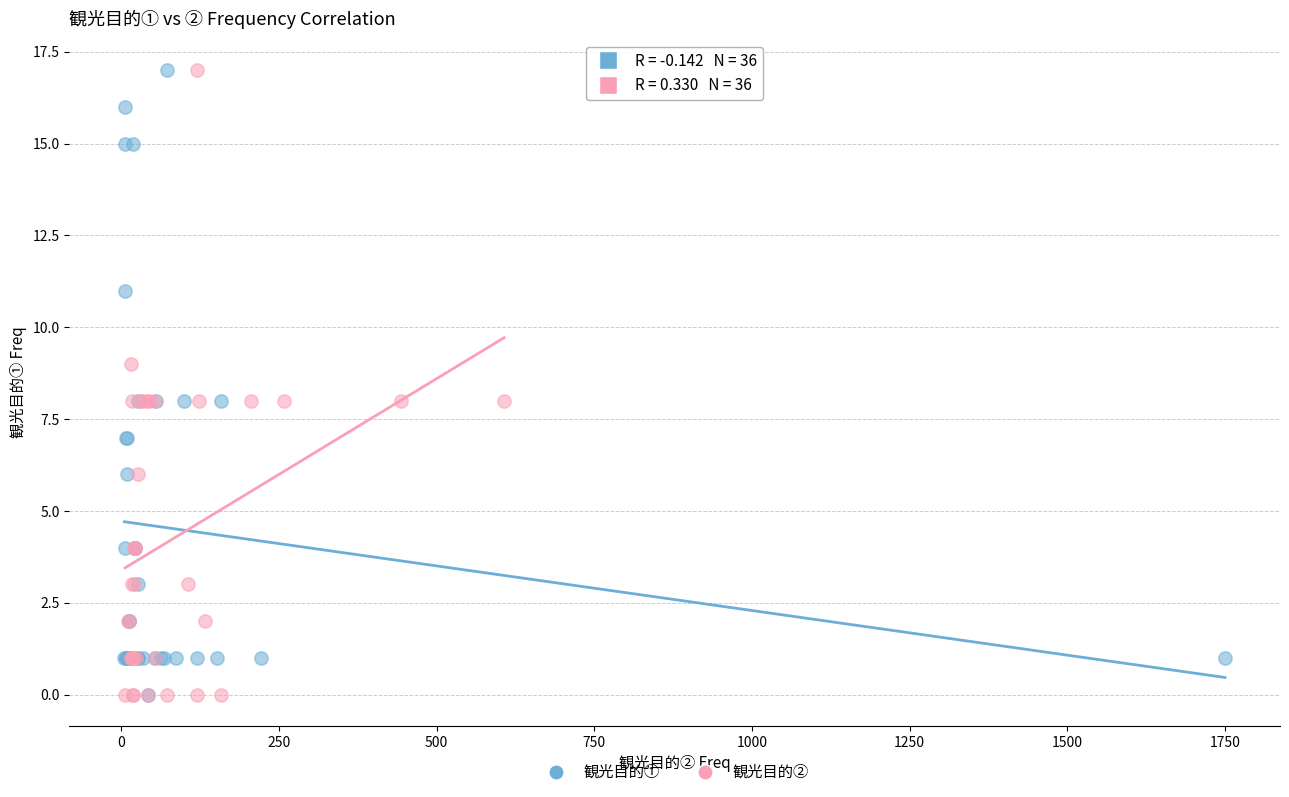

What are all the series names shown in the legend?

観光目的①, 観光目的②